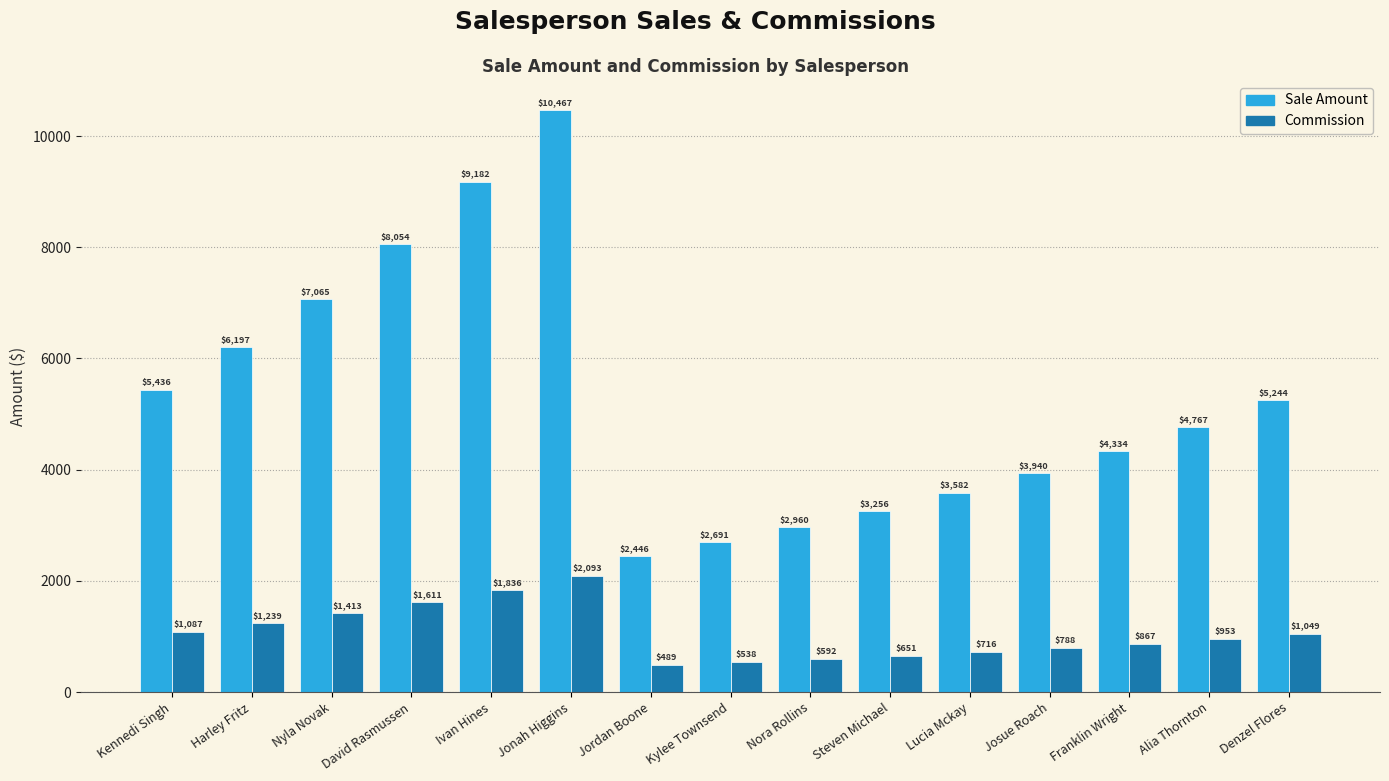

What is the difference between the maximum and second lowest values in the Commission series?

1555.2